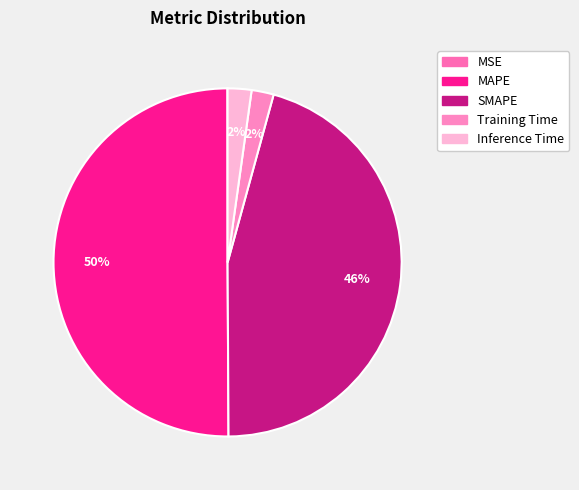

How many segments does this pie chart have?

5